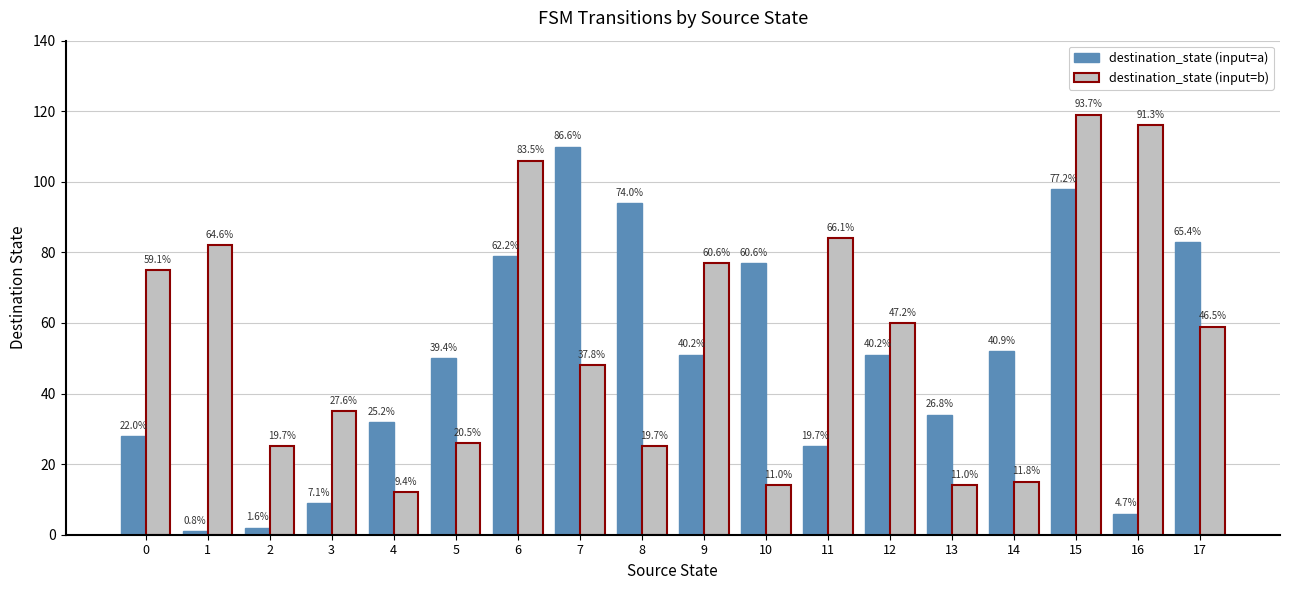

What are all the series names shown in the legend?

destination_state (input=a), destination_state (input=b)